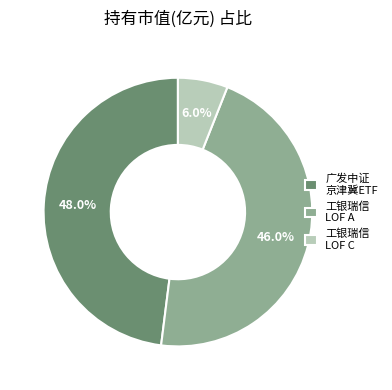

Does 广发中证 京津冀ETF account for over 50% of the chart?

No